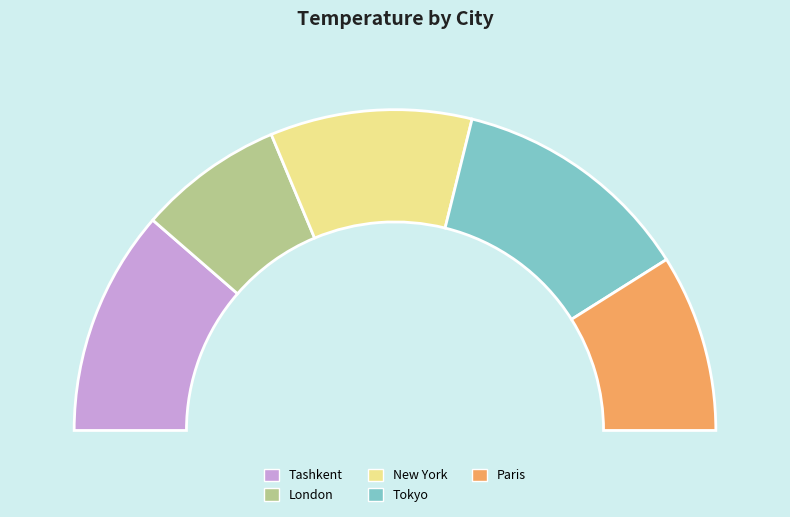

To the nearest percent, what is the combined percentage of Tashkent and London?

37%